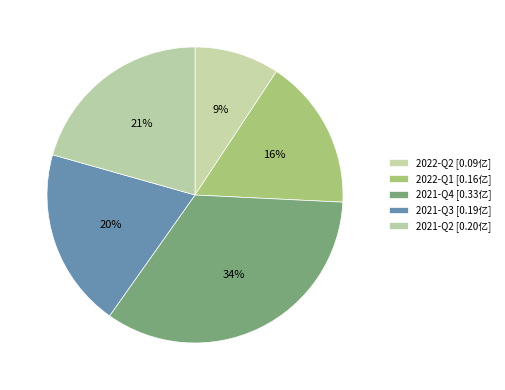

Which has a higher value, 2021-Q3 or 2022-Q1?

2021-Q3